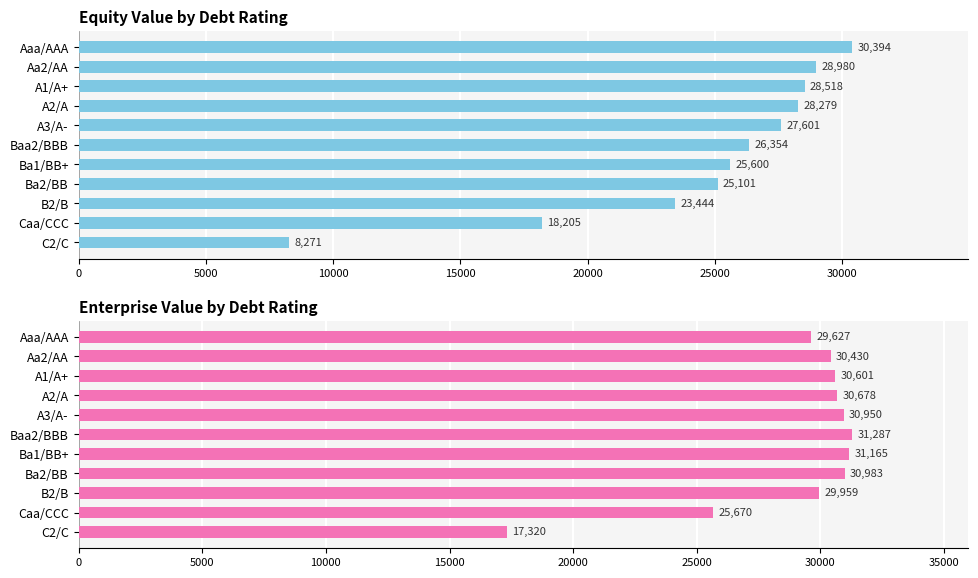

At A2/A, list the series in order from largest to smallest.

enterprise_value, equity_value